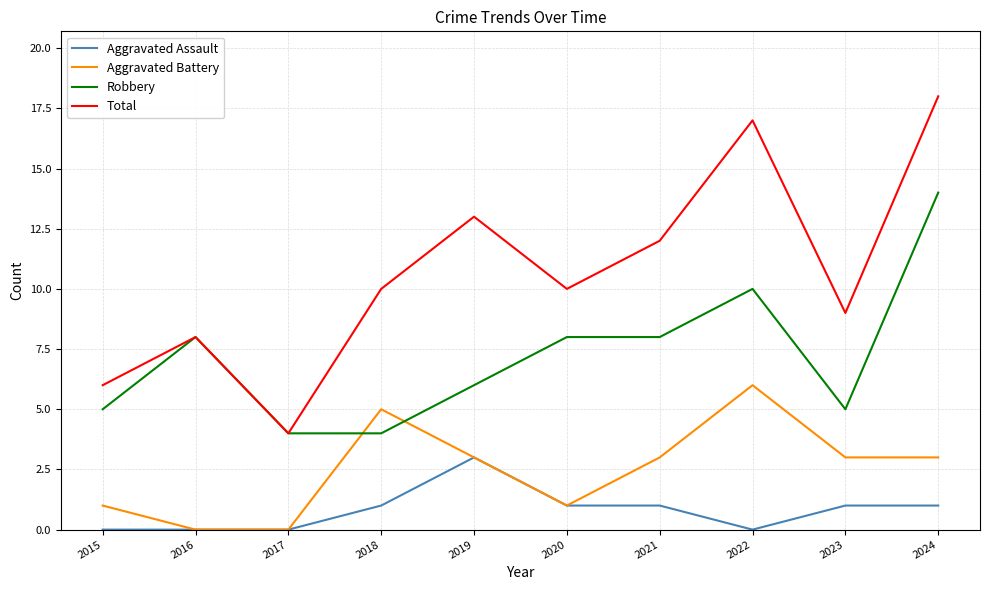

What is the highest value of the Total series?

18